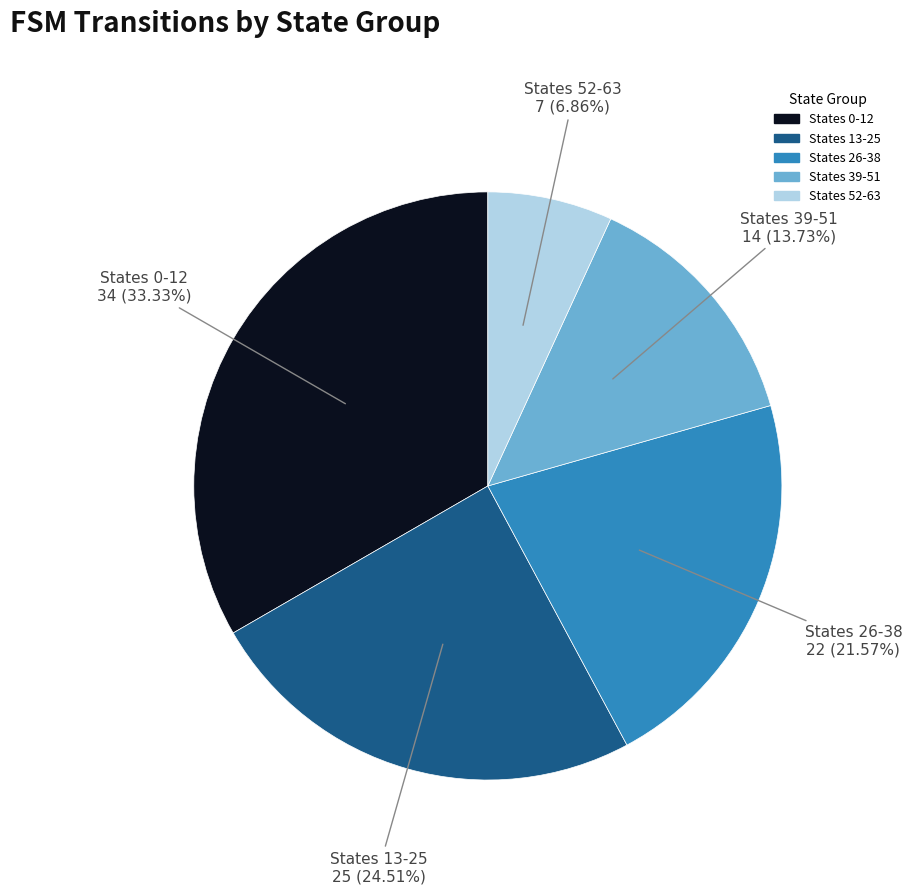

Is there any slice that represents more than half of the pie?

No